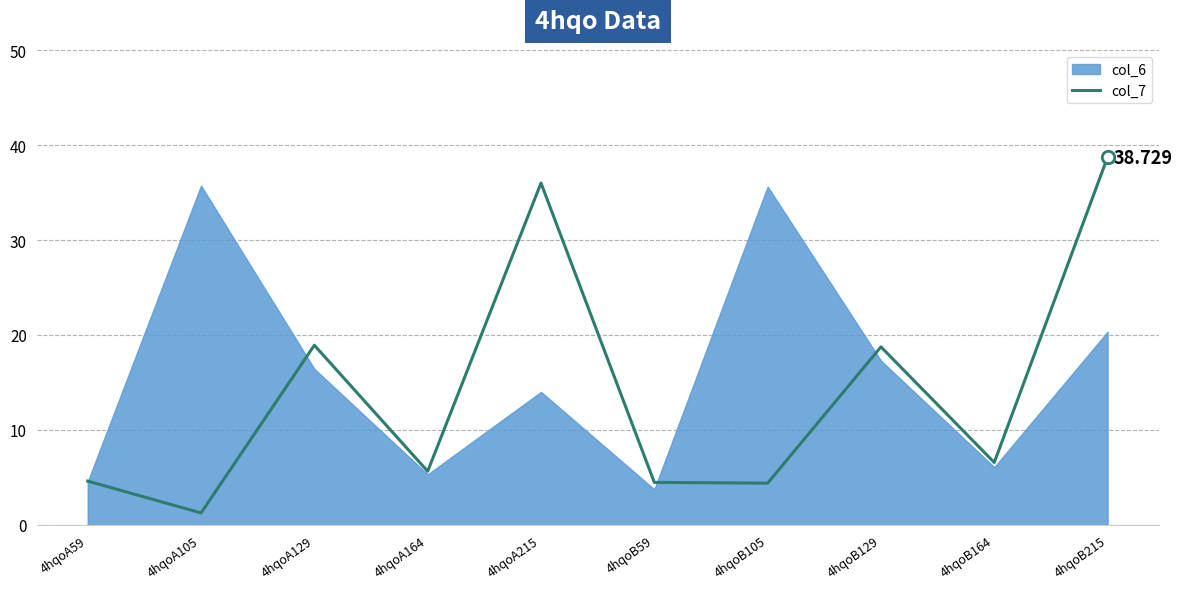

What is the change in value from 4hqoA129 to 4hqoA215?

+17.1